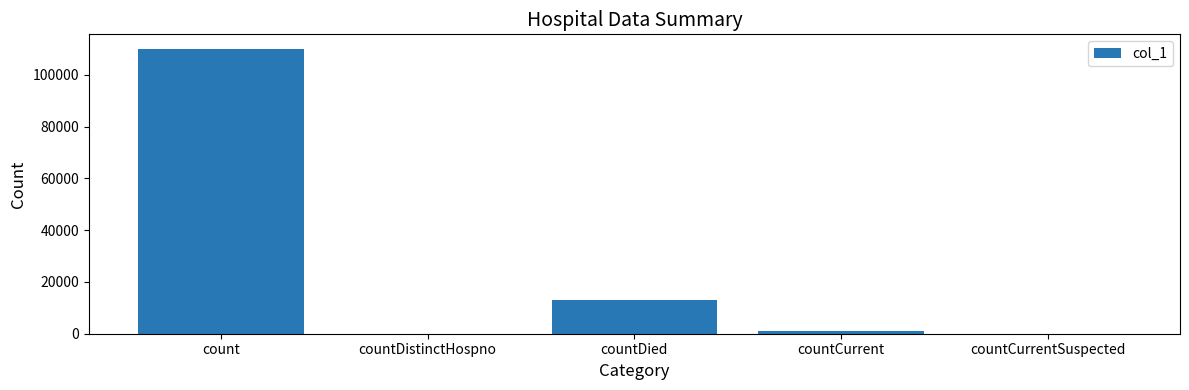

At which category does the chart reach its peak across all series?

count